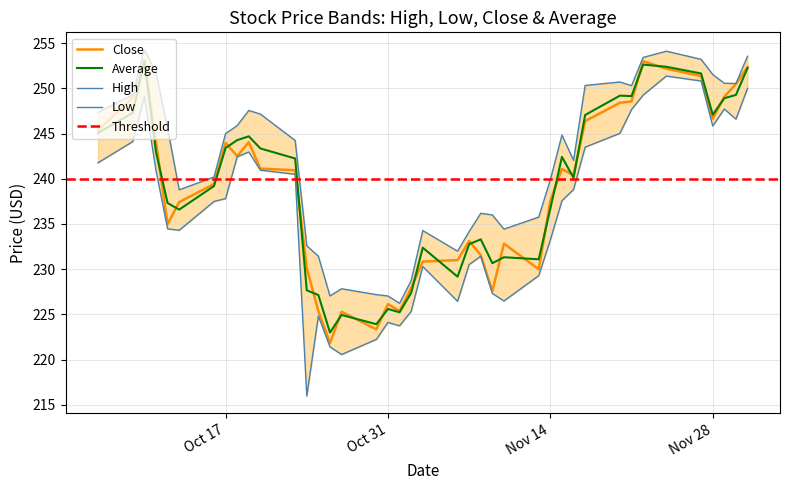

True or false: average and high intersect in this chart.

False